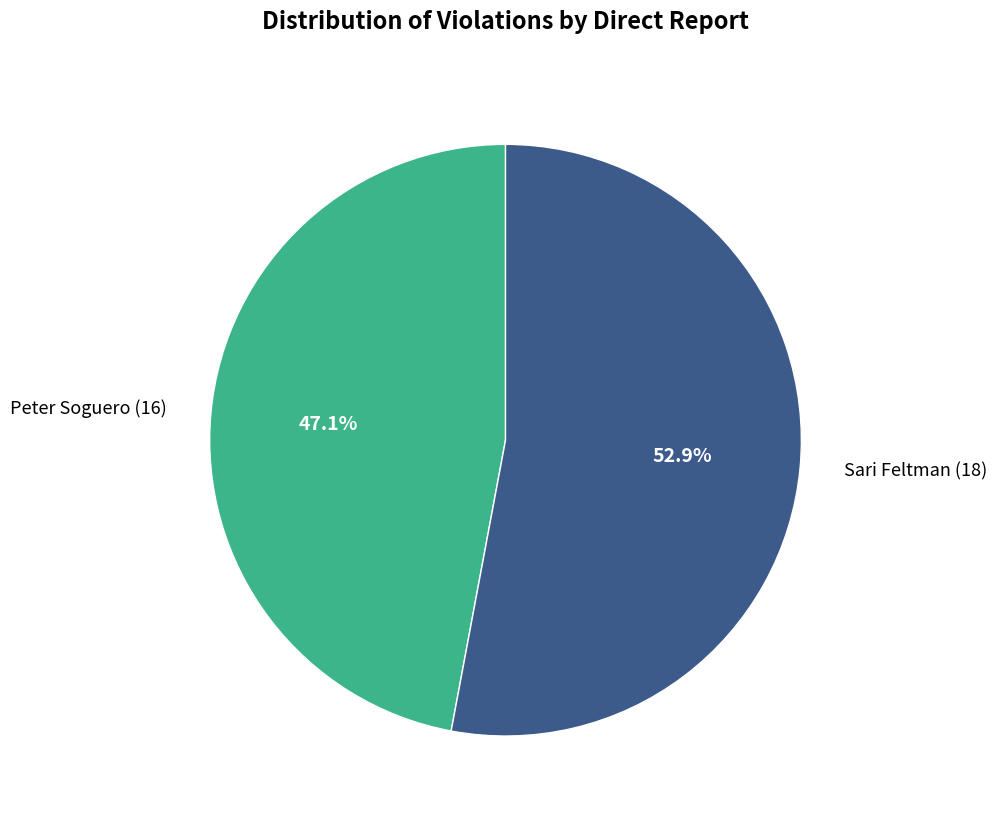

Between Sari Feltman (18) and Peter Soguero (16), which is larger?

Sari Feltman (18)